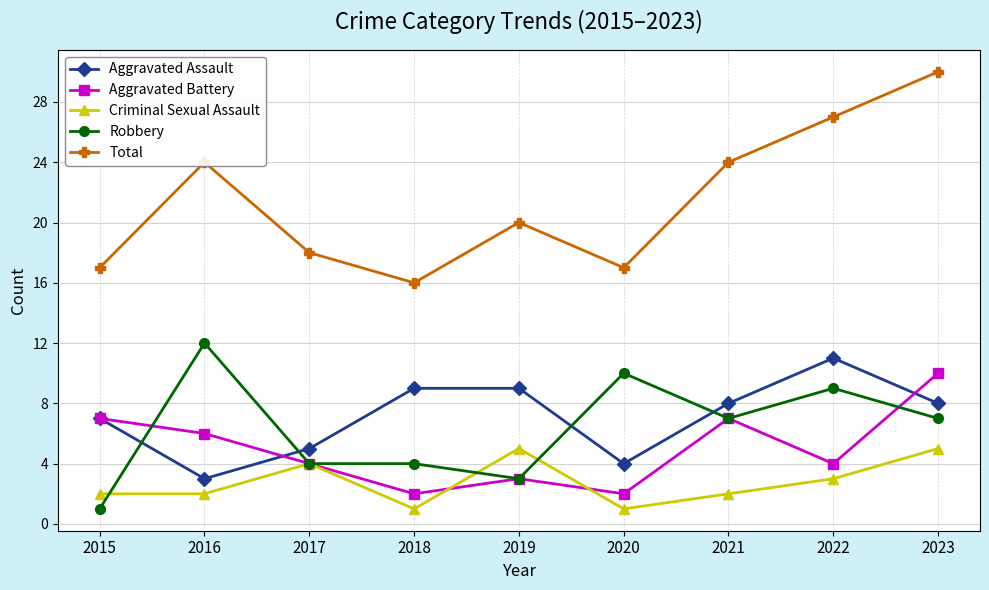

Which category has the lowest value in the Robbery series?

2015